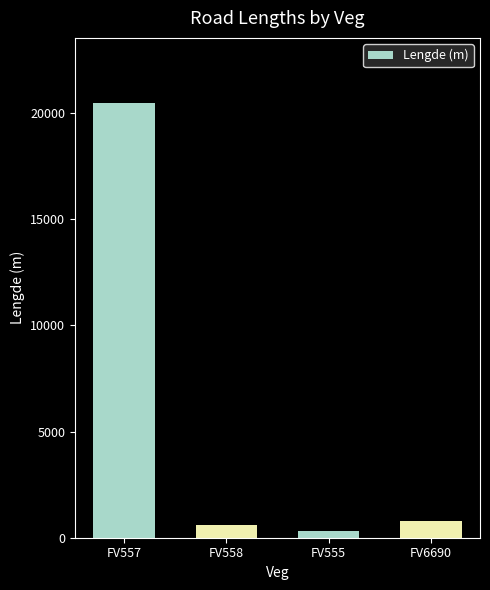

What is the difference between the maximum and second lowest values?

19888.5